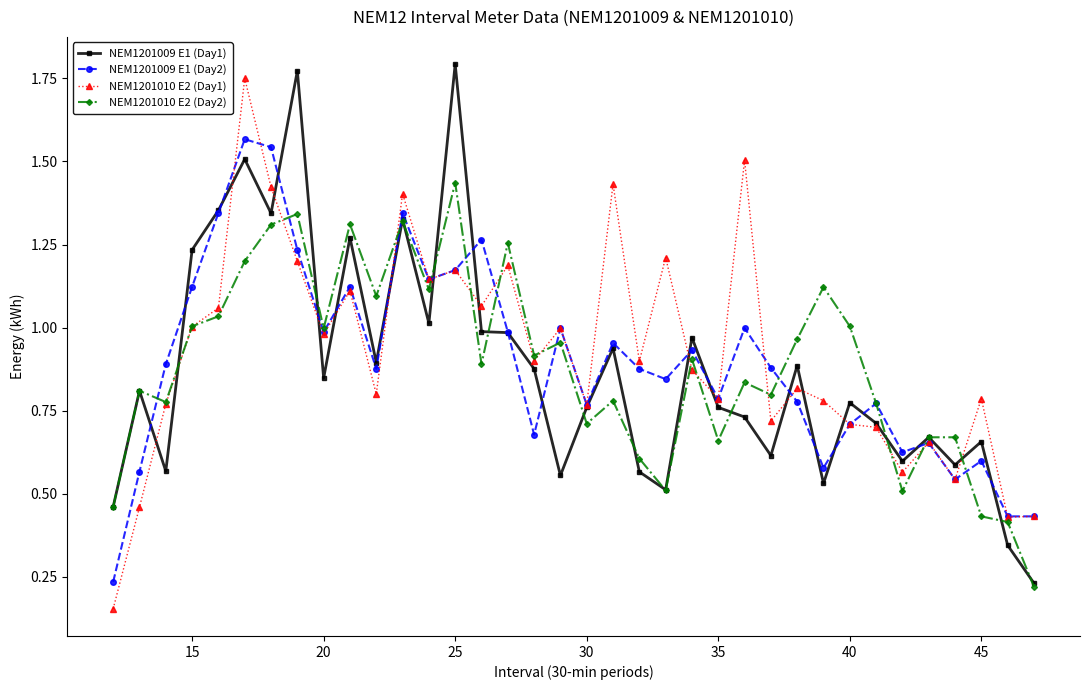

At how many categories does at least one series exceed 0?

36